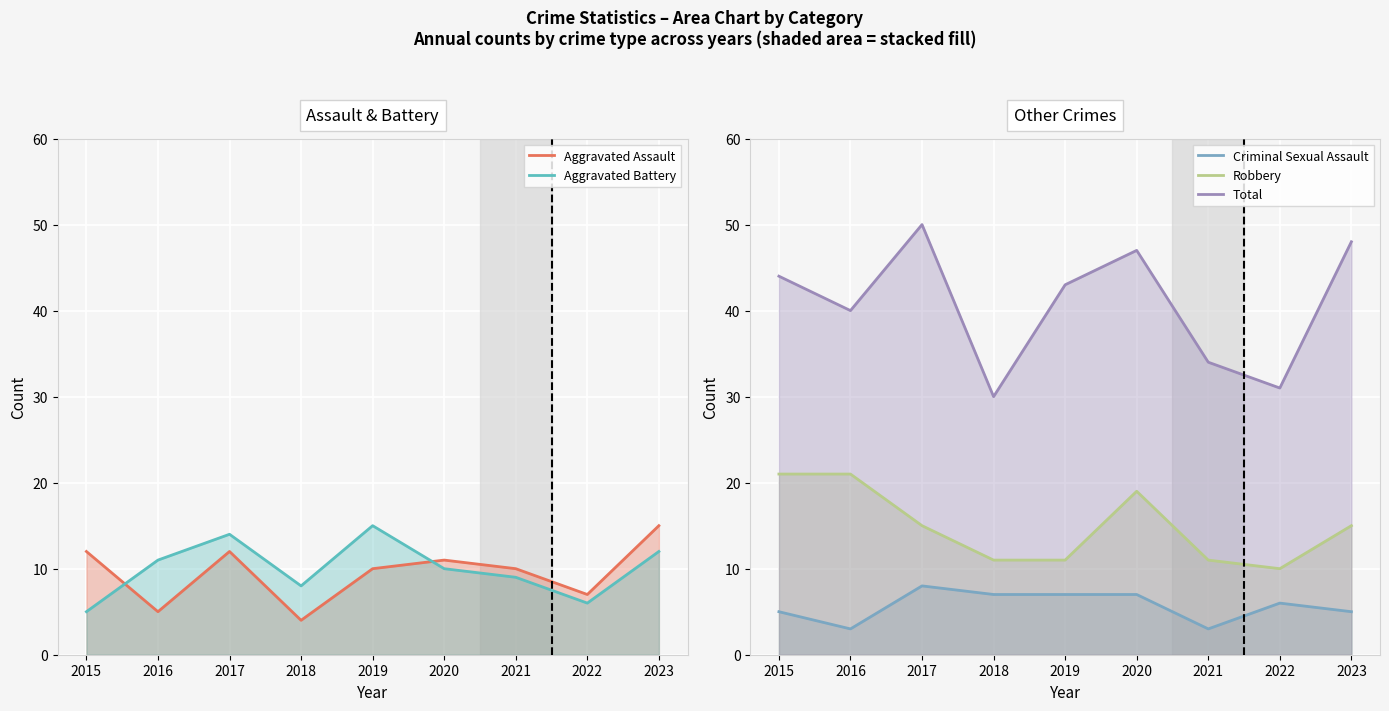

Read the Total value at 2019.

43